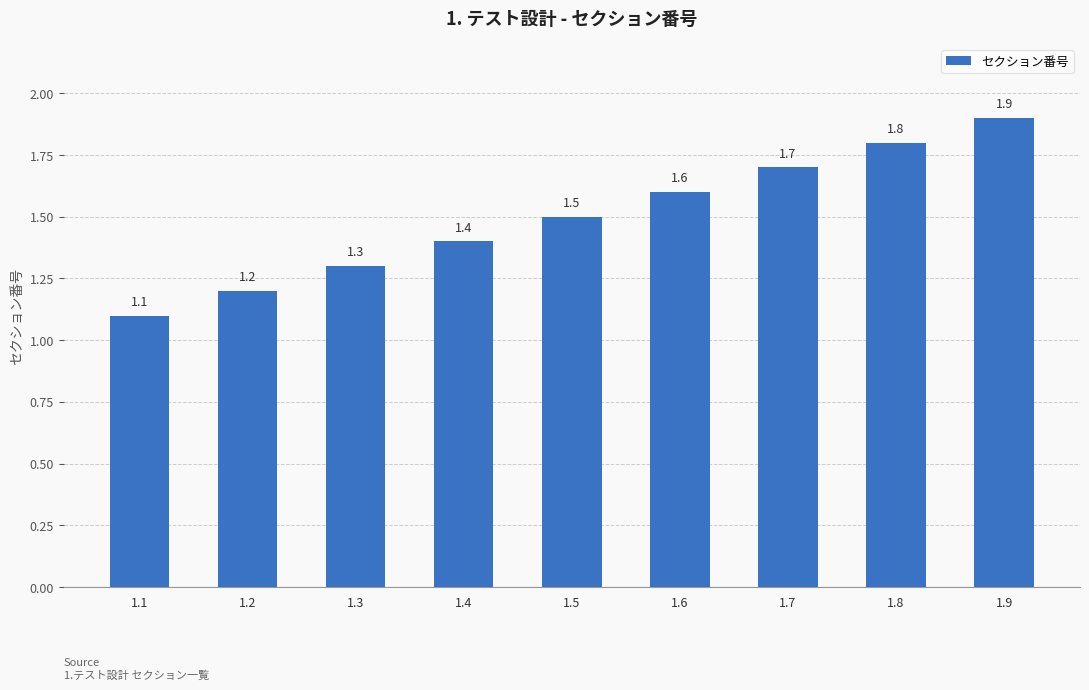

Rank the categories by value from highest to lowest.

1.9, 1.8, 1.7, 1.6, 1.5, 1.4, 1.3, 1.2, 1.1